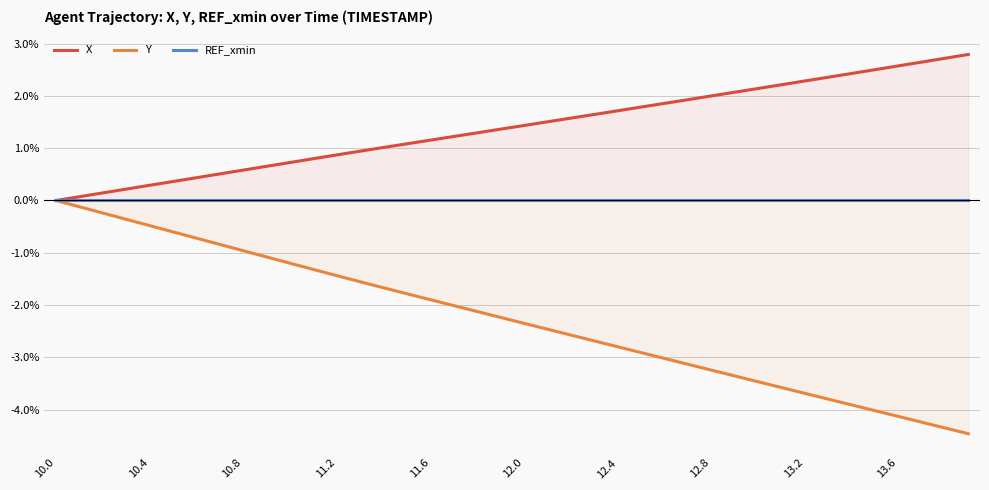

What is the lowest value of the Y series?

-4.5